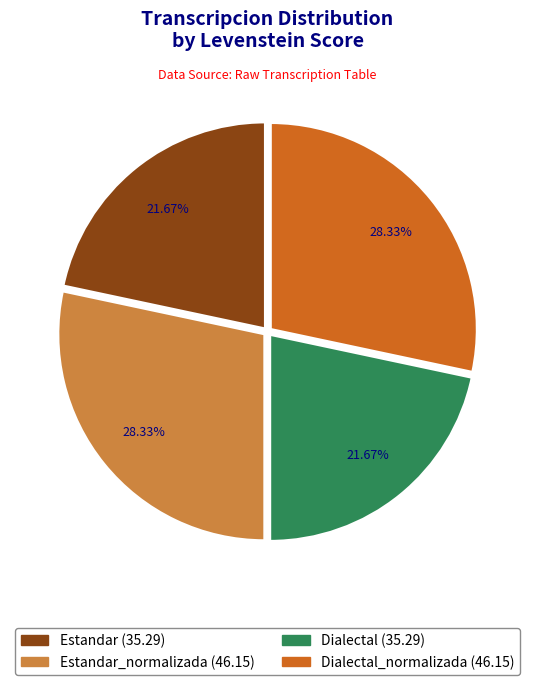

How many slices are in this pie chart?

4